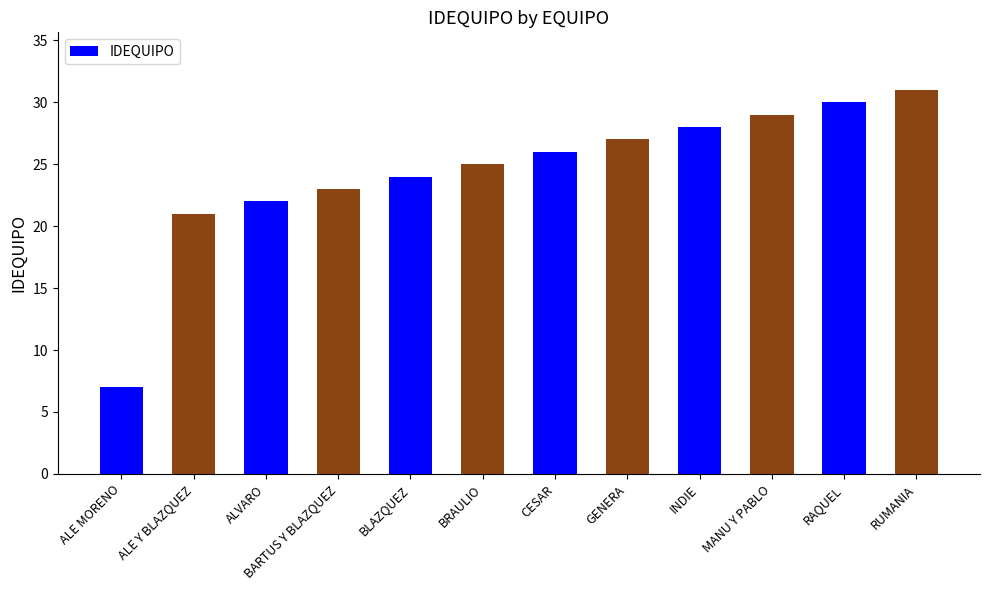

Which label corresponds to the largest value in the chart?

RUMANIA